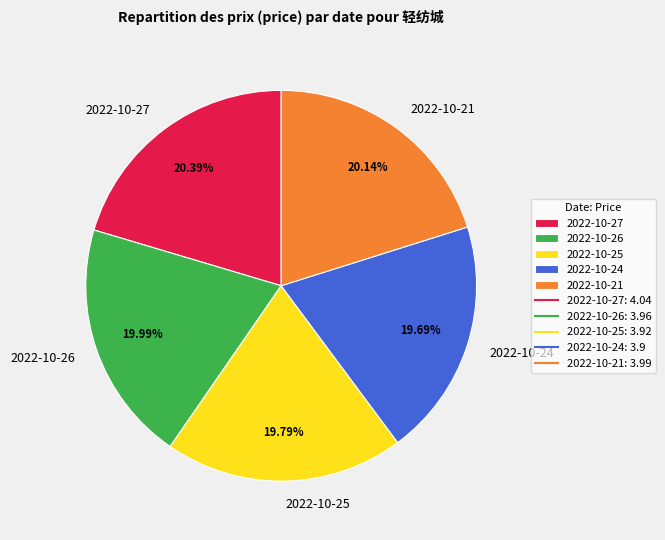

How many slices are in this pie chart?

5